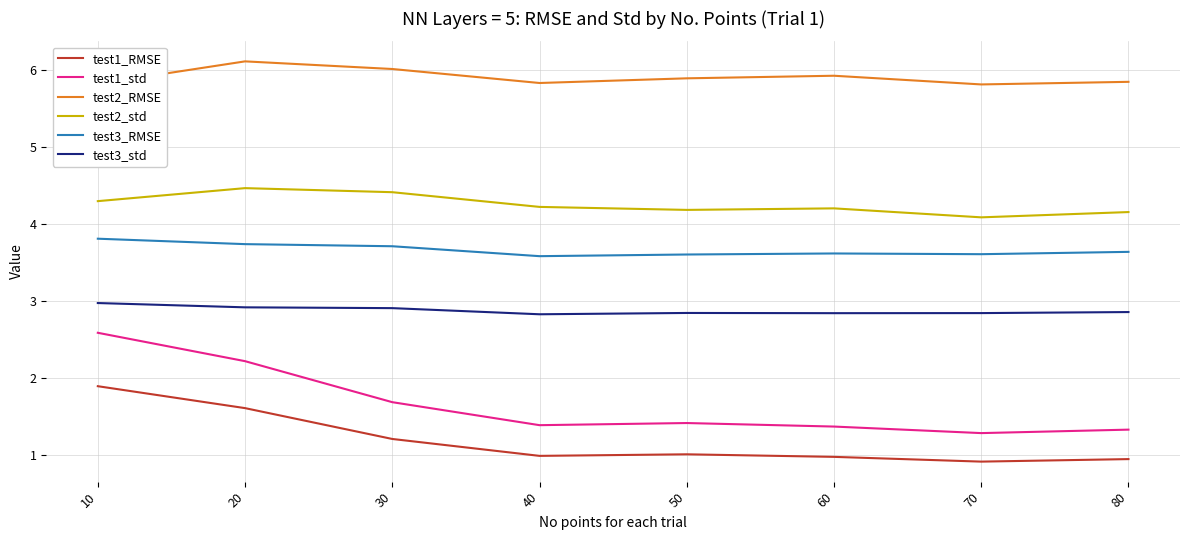

What is the total value across all series at 60?

19.0